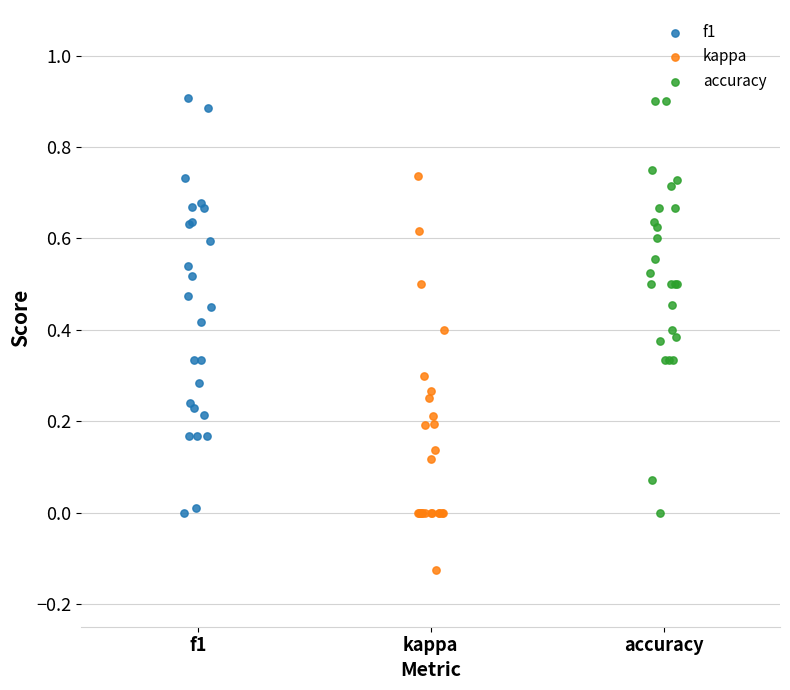

What are all the series names shown in the legend?

f1, kappa, accuracy